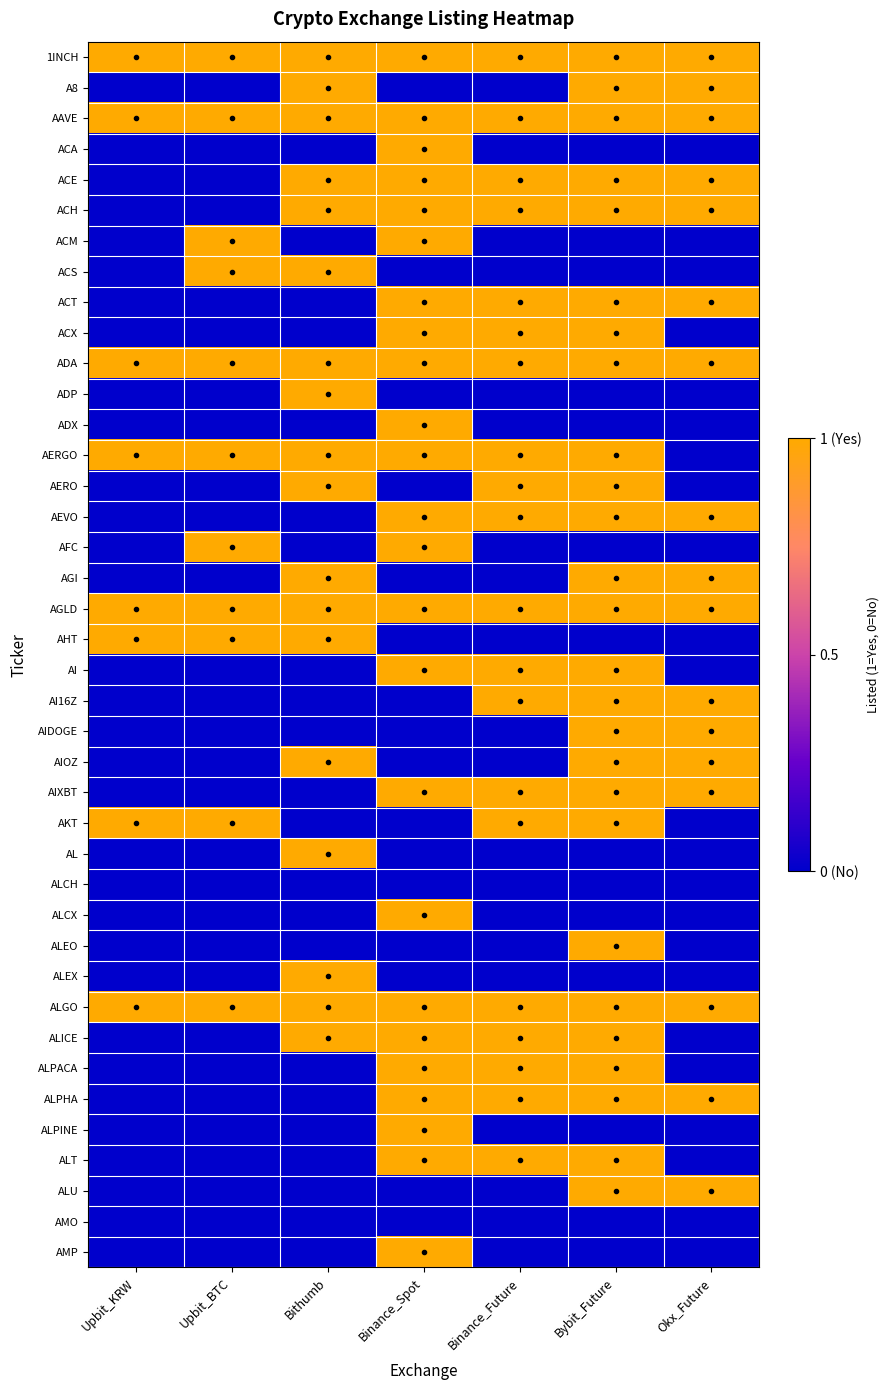

Reading left to right, list all the values displayed in this chart.

1INCH: Upbit_KRW=1	Upbit_BTC=1	Bithumb=1	Binance_Spot=1	Binance_Future=1	Bybit_Future=1	Okx_Future=1
A8: Upbit_KRW=0	Upbit_BTC=0	Bithumb=1	Binance_Spot=0	Binance_Future=0	Bybit_Future=1	Okx_Future=1
AAVE: Upbit_KRW=1	Upbit_BTC=1	Bithumb=1	Binance_Spot=1	Binance_Future=1	Bybit_Future=1	Okx_Future=1
ACA: Upbit_KRW=0	Upbit_BTC=0	Bithumb=0	Binance_Spot=1	Binance_Future=0	Bybit_Future=0	Okx_Future=0
ACE: Upbit_KRW=0	Upbit_BTC=0	Bithumb=1	Binance_Spot=1	Binance_Future=1	Bybit_Future=1	Okx_Future=1
ACH: Upbit_KRW=0	Upbit_BTC=0	Bithumb=1	Binance_Spot=1	Binance_Future=1	Bybit_Future=1	Okx_Future=1
ACM: Upbit_KRW=0	Upbit_BTC=1	Bithumb=0	Binance_Spot=1	Binance_Future=0	Bybit_Future=0	Okx_Future=0
ACS: Upbit_KRW=0	Upbit_BTC=1	Bithumb=1	Binance_Spot=0	Binance_Future=0	Bybit_Future=0	Okx_Future=0
ACT: Upbit_KRW=0	Upbit_BTC=0	Bithumb=0	Binance_Spot=1	Binance_Future=1	Bybit_Future=1	Okx_Future=1
ACX: Upbit_KRW=0	Upbit_BTC=0	Bithumb=0	Binance_Spot=1	Binance_Future=1	Bybit_Future=1	Okx_Future=0
ADA: Upbit_KRW=1	Upbit_BTC=1	Bithumb=1	Binance_Spot=1	Binance_Future=1	Bybit_Future=1	Okx_Future=1
ADP: Upbit_KRW=0	Upbit_BTC=0	Bithumb=1	Binance_Spot=0	Binance_Future=0	Bybit_Future=0	Okx_Future=0
ADX: Upbit_KRW=0	Upbit_BTC=0	Bithumb=0	Binance_Spot=1	Binance_Future=0	Bybit_Future=0	Okx_Future=0
AERGO: Upbit_KRW=1	Upbit_BTC=1	Bithumb=1	Binance_Spot=1	Binance_Future=1	Bybit_Future=1	Okx_Future=0
AERO: Upbit_KRW=0	Upbit_BTC=0	Bithumb=1	Binance_Spot=0	Binance_Future=1	Bybit_Future=1	Okx_Future=0
AEVO: Upbit_KRW=0	Upbit_BTC=0	Bithumb=0	Binance_Spot=1	Binance_Future=1	Bybit_Future=1	Okx_Future=1
AFC: Upbit_KRW=0	Upbit_BTC=1	Bithumb=0	Binance_Spot=1	Binance_Future=0	Bybit_Future=0	Okx_Future=0
AGI: Upbit_KRW=0	Upbit_BTC=0	Bithumb=1	Binance_Spot=0	Binance_Future=0	Bybit_Future=1	Okx_Future=1
AGLD: Upbit_KRW=1	Upbit_BTC=1	Bithumb=1	Binance_Spot=1	Binance_Future=1	Bybit_Future=1	Okx_Future=1
AHT: Upbit_KRW=1	Upbit_BTC=1	Bithumb=1	Binance_Spot=0	Binance_Future=0	Bybit_Future=0	Okx_Future=0
AI: Upbit_KRW=0	Upbit_BTC=0	Bithumb=0	Binance_Spot=1	Binance_Future=1	Bybit_Future=1	Okx_Future=0
AI16Z: Upbit_KRW=0	Upbit_BTC=0	Bithumb=0	Binance_Spot=0	Binance_Future=1	Bybit_Future=1	Okx_Future=1
AIDOGE: Upbit_KRW=0	Upbit_BTC=0	Bithumb=0	Binance_Spot=0	Binance_Future=0	Bybit_Future=1	Okx_Future=1
AIOZ: Upbit_KRW=0	Upbit_BTC=0	Bithumb=1	Binance_Spot=0	Binance_Future=0	Bybit_Future=1	Okx_Future=1
AIXBT: Upbit_KRW=0	Upbit_BTC=0	Bithumb=0	Binance_Spot=1	Binance_Future=1	Bybit_Future=1	Okx_Future=1
AKT: Upbit_KRW=1	Upbit_BTC=1	Bithumb=0	Binance_Spot=0	Binance_Future=1	Bybit_Future=1	Okx_Future=0
AL: Upbit_KRW=0	Upbit_BTC=0	Bithumb=1	Binance_Spot=0	Binance_Future=0	Bybit_Future=0	Okx_Future=0
ALCH: Upbit_KRW=0	Upbit_BTC=0	Bithumb=0	Binance_Spot=0	Binance_Future=0	Bybit_Future=0	Okx_Future=0
ALCX: Upbit_KRW=0	Upbit_BTC=0	Bithumb=0	Binance_Spot=1	Binance_Future=0	Bybit_Future=0	Okx_Future=0
ALEO: Upbit_KRW=0	Upbit_BTC=0	Bithumb=0	Binance_Spot=0	Binance_Future=0	Bybit_Future=1	Okx_Future=0
ALEX: Upbit_KRW=0	Upbit_BTC=0	Bithumb=1	Binance_Spot=0	Binance_Future=0	Bybit_Future=0	Okx_Future=0
ALGO: Upbit_KRW=1	Upbit_BTC=1	Bithumb=1	Binance_Spot=1	Binance_Future=1	Bybit_Future=1	Okx_Future=1
ALICE: Upbit_KRW=0	Upbit_BTC=0	Bithumb=1	Binance_Spot=1	Binance_Future=1	Bybit_Future=1	Okx_Future=0
ALPACA: Upbit_KRW=0	Upbit_BTC=0	Bithumb=0	Binance_Spot=1	Binance_Future=1	Bybit_Future=1	Okx_Future=0
ALPHA: Upbit_KRW=0	Upbit_BTC=0	Bithumb=0	Binance_Spot=1	Binance_Future=1	Bybit_Future=1	Okx_Future=1
ALPINE: Upbit_KRW=0	Upbit_BTC=0	Bithumb=0	Binance_Spot=1	Binance_Future=0	Bybit_Future=0	Okx_Future=0
ALT: Upbit_KRW=0	Upbit_BTC=0	Bithumb=0	Binance_Spot=1	Binance_Future=1	Bybit_Future=1	Okx_Future=0
ALU: Upbit_KRW=0	Upbit_BTC=0	Bithumb=0	Binance_Spot=0	Binance_Future=0	Bybit_Future=1	Okx_Future=1
AMO: Upbit_KRW=0	Upbit_BTC=0	Bithumb=0	Binance_Spot=0	Binance_Future=0	Bybit_Future=0	Okx_Future=0
AMP: Upbit_KRW=0	Upbit_BTC=0	Bithumb=0	Binance_Spot=1	Binance_Future=0	Bybit_Future=0	Okx_Future=0